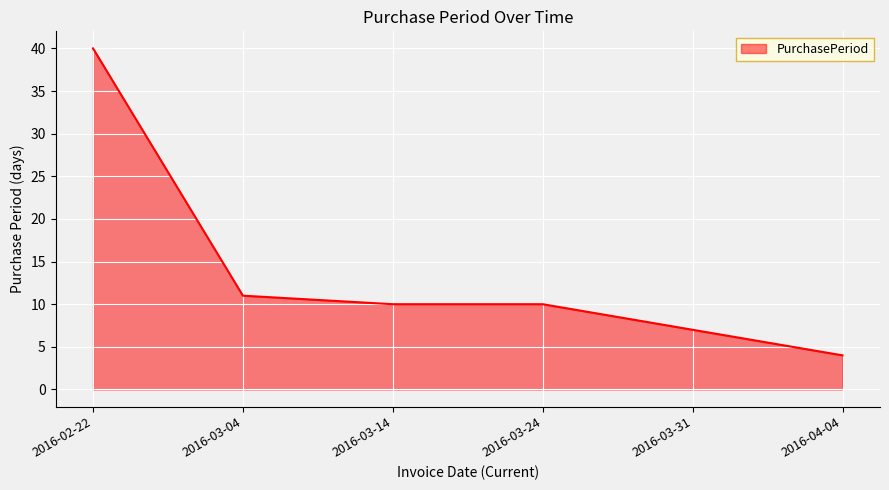

At which label is the value closest to 22?

2016-03-04